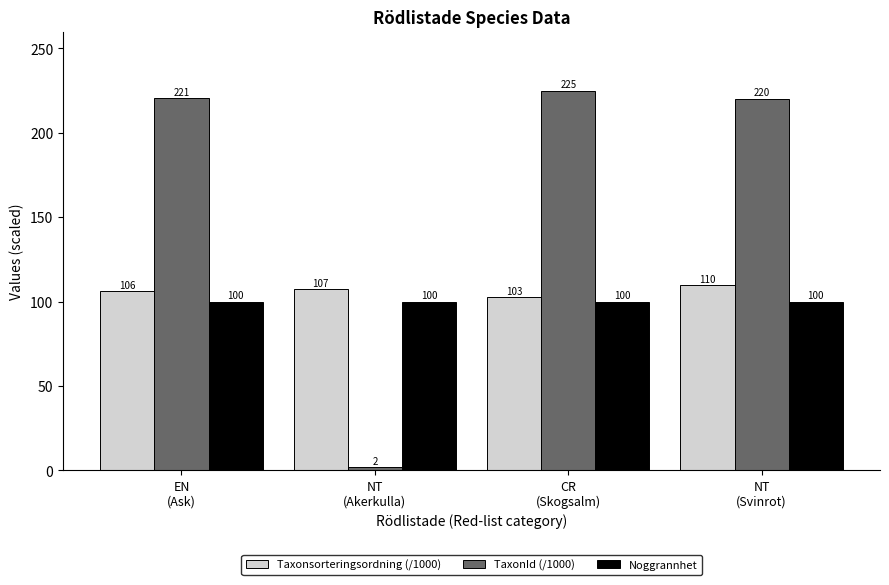

How many values in the TaxonId (/1000) series are below 220?

1